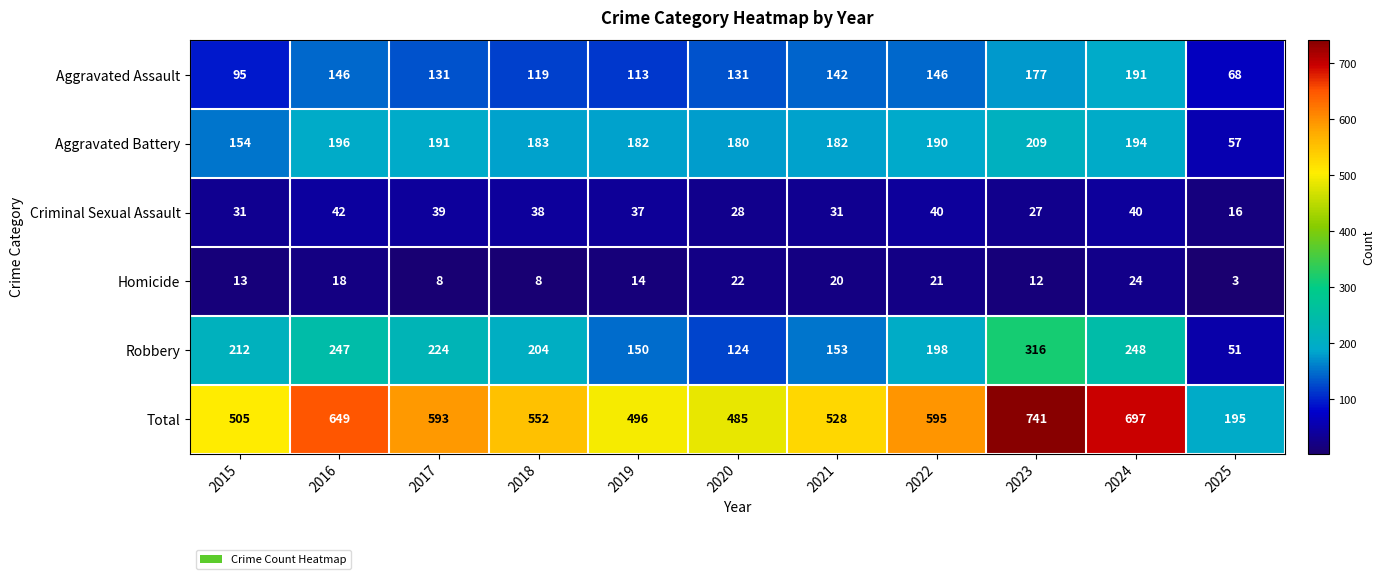

Which label corresponds to the smallest value in the chart?

2025